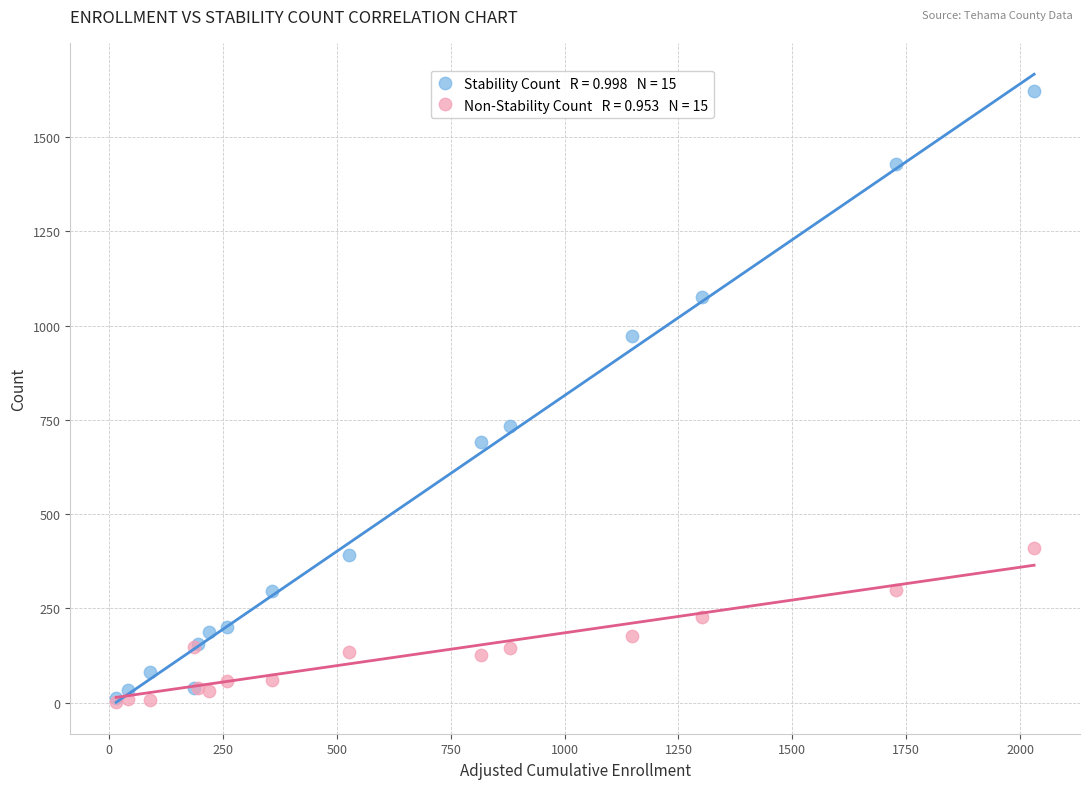

Across all series, what Y value is closest to 812?

734